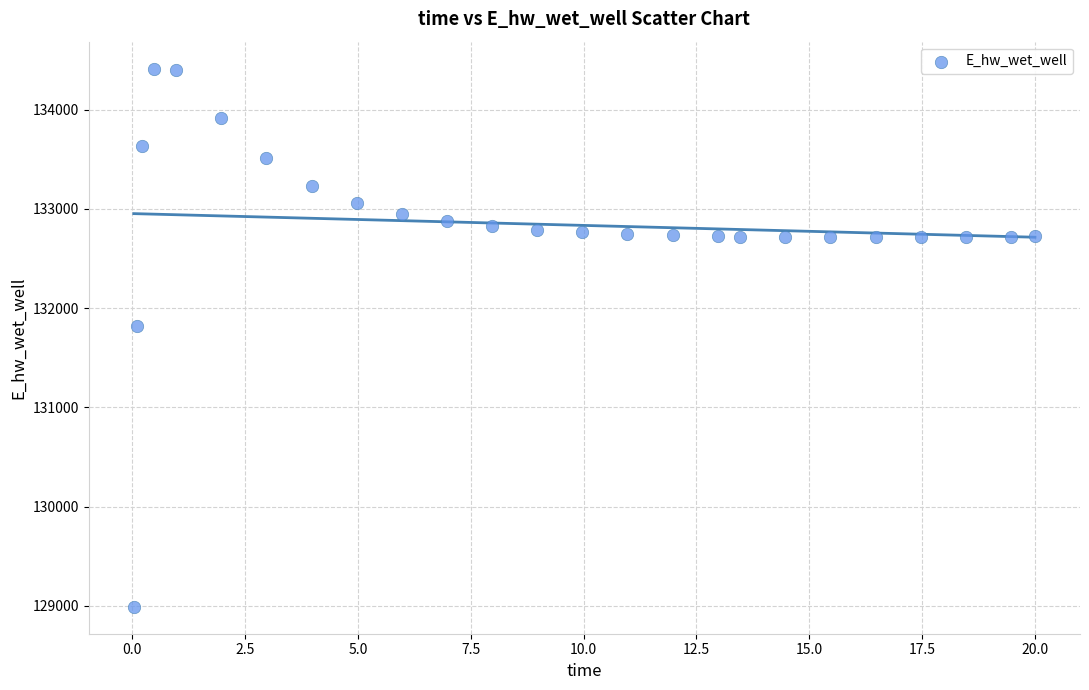

What Y value in the scatter plot is closest to 131701?

131818.9